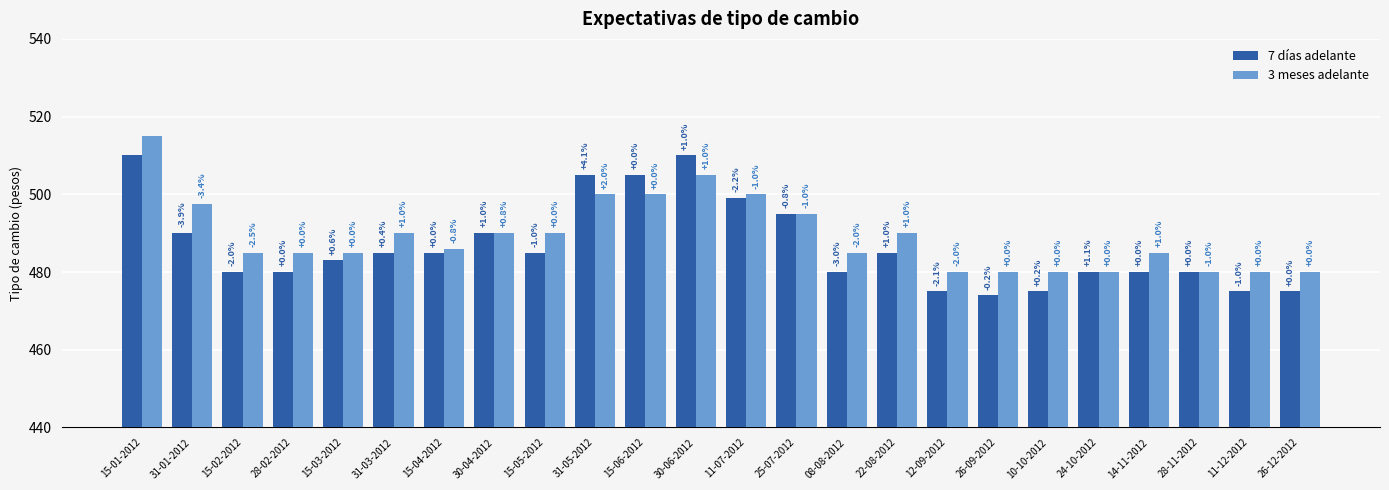

The value of 3 meses adelante at 31-05-2012 is 500.0. True or false?

True